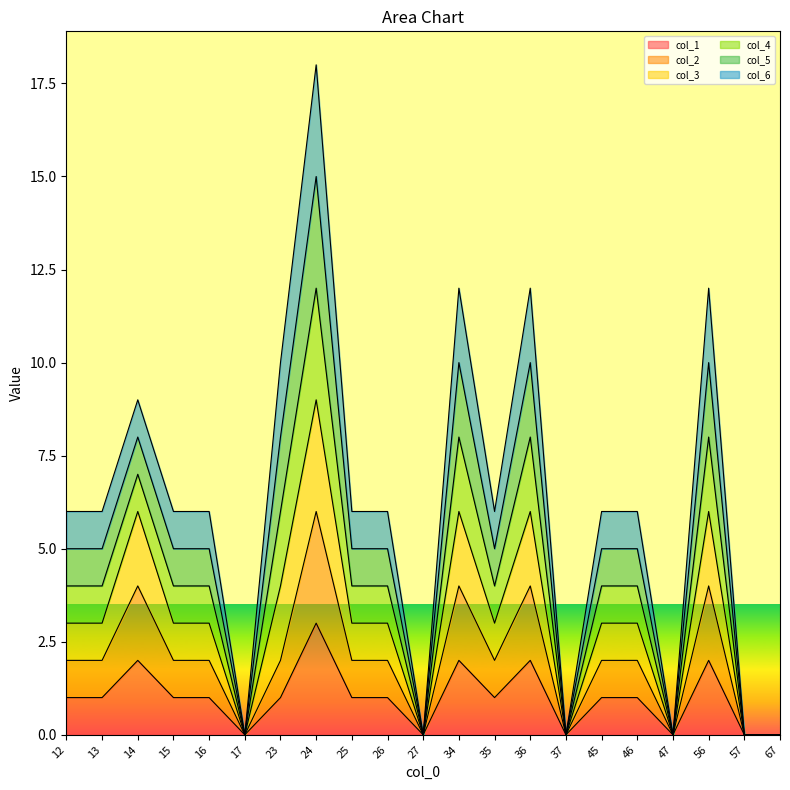

At how many categories does at least one series exceed 14?

1